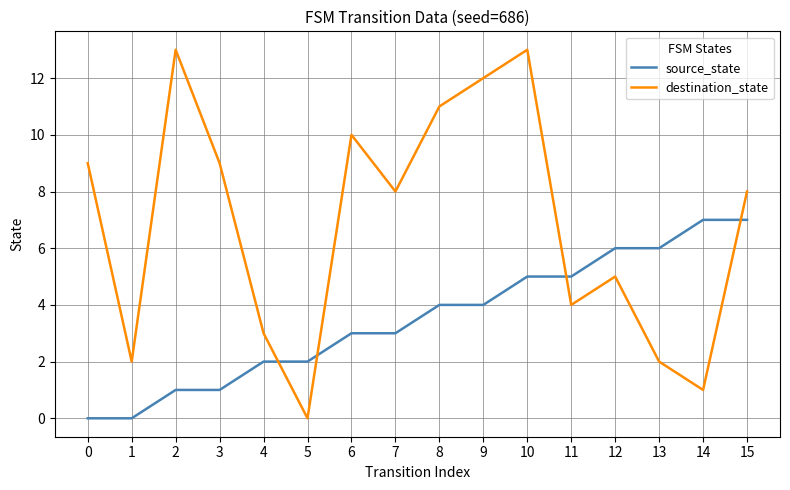

Count the source_state values in the range 2 to 6.

10